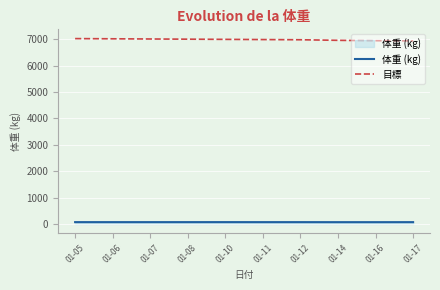

Rank the series by their average value, from lowest to highest.

体重 (kg), 目標